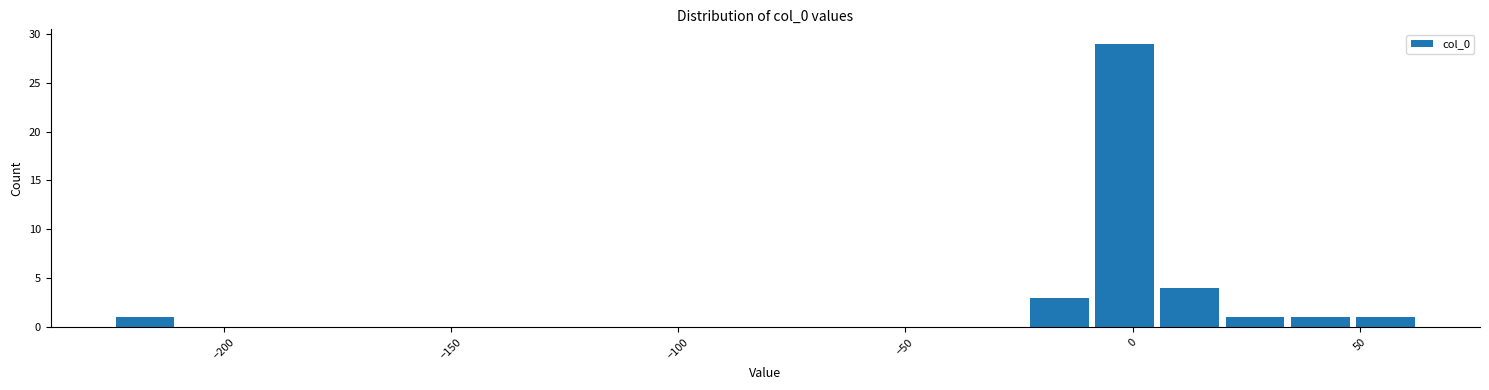

Read against the x-axis, roughly where is the centre of the tallest bar?

0